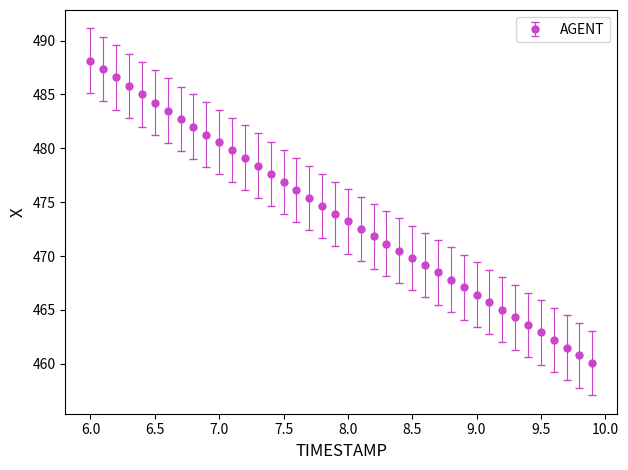

What is the greatest value displayed?

488.1